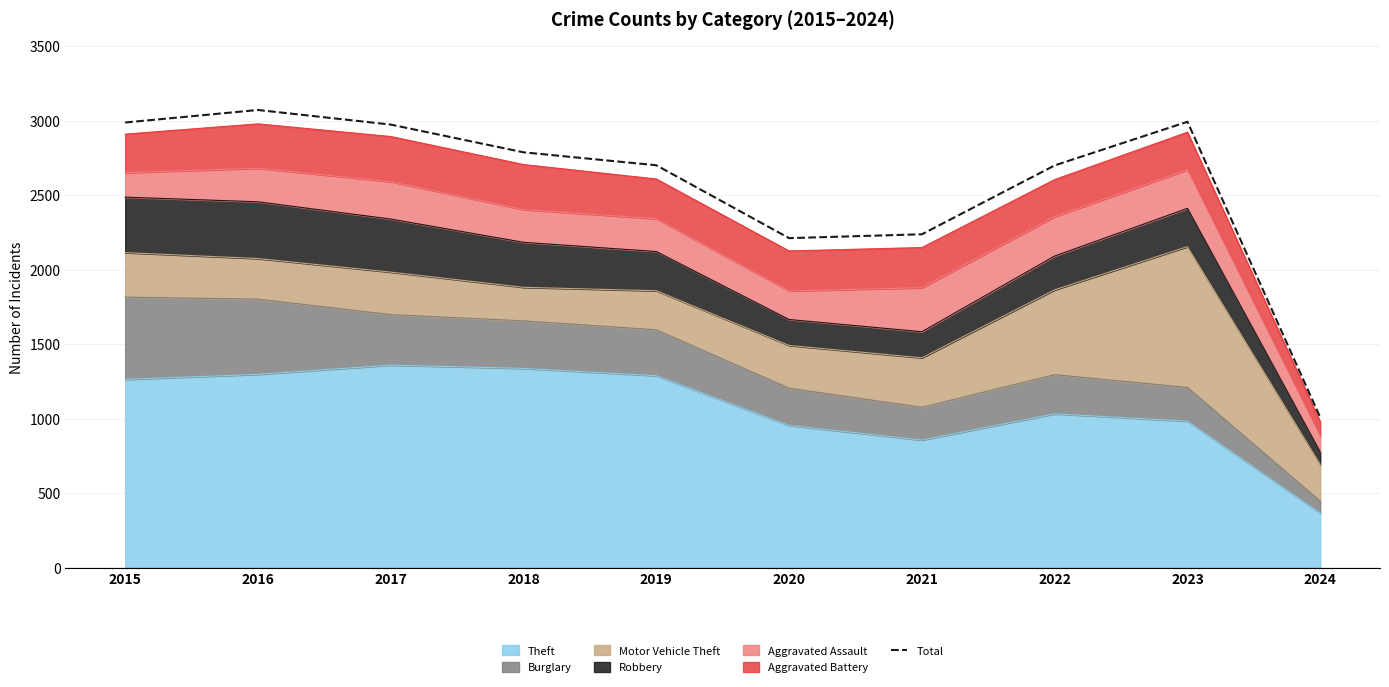

What is the value of the 5th point from the left?

2700